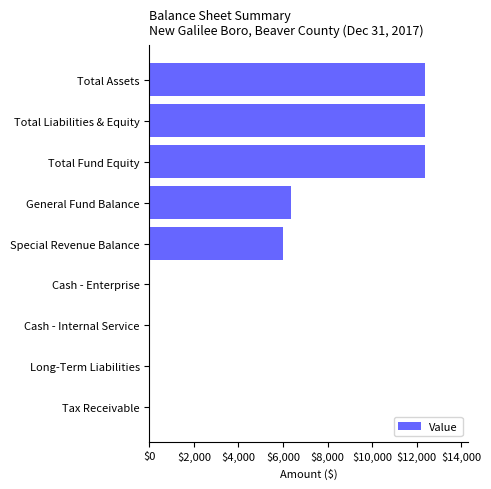

What is the sum of the values at General Fund Balance and Total Liabilities & Equity?

18729